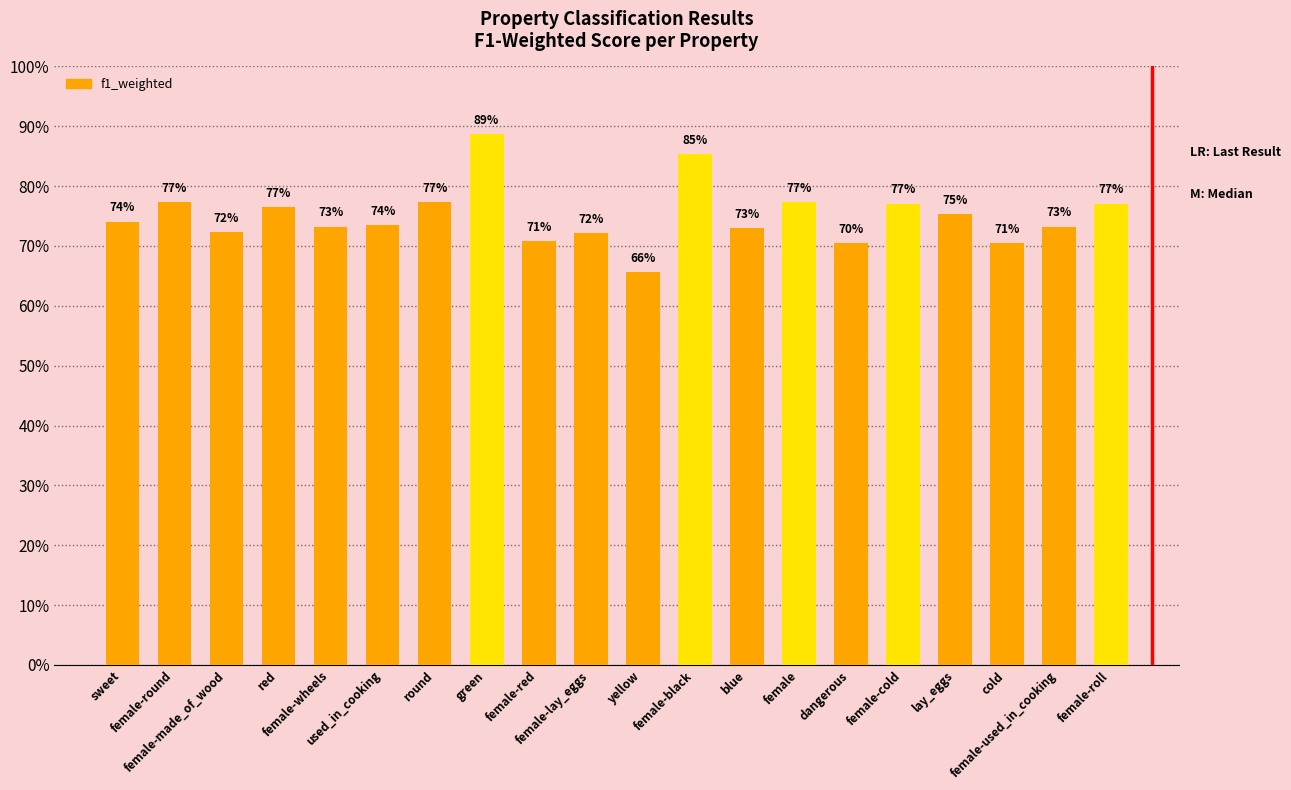

True or false: the data shows 0.9 at female-black.

True